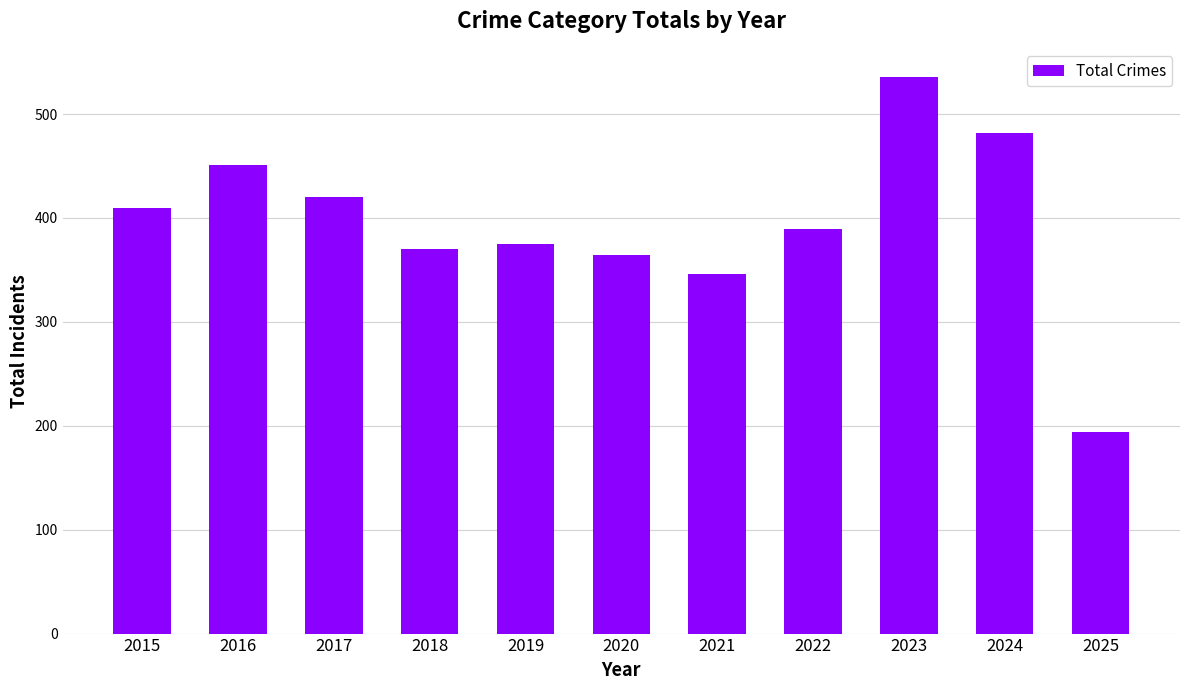

The chart shows a value of 451 at 2016. True or false?

True